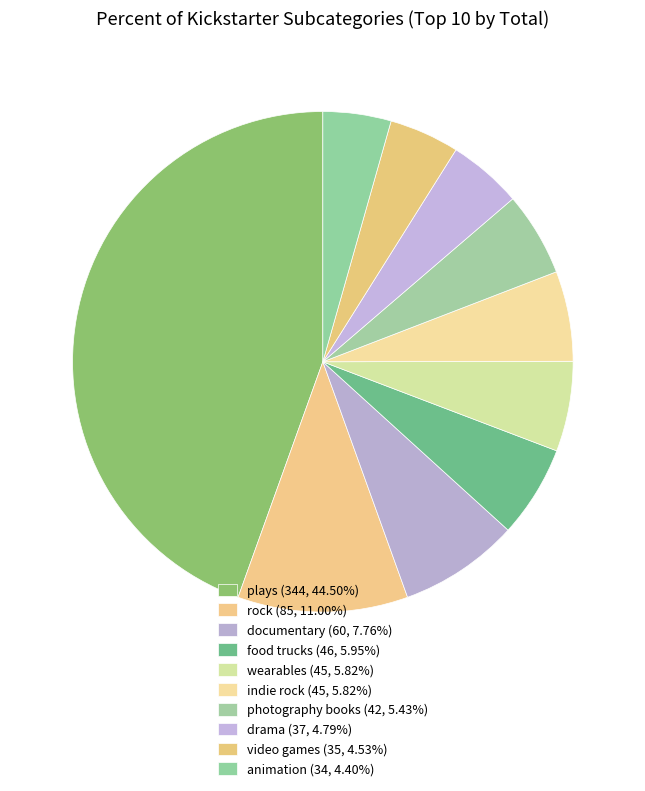

How many segments does this pie chart have?

10